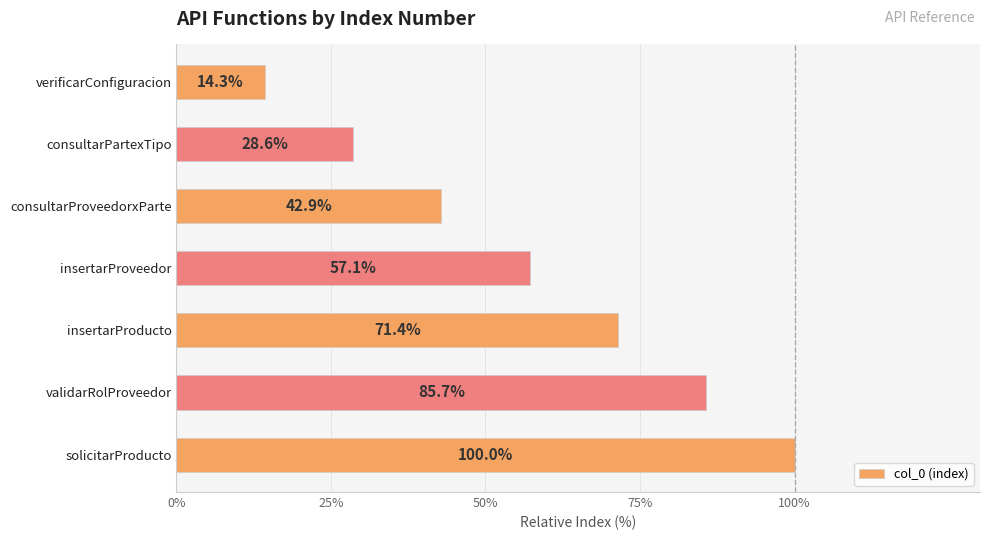

How many categories are shown in the chart?

7